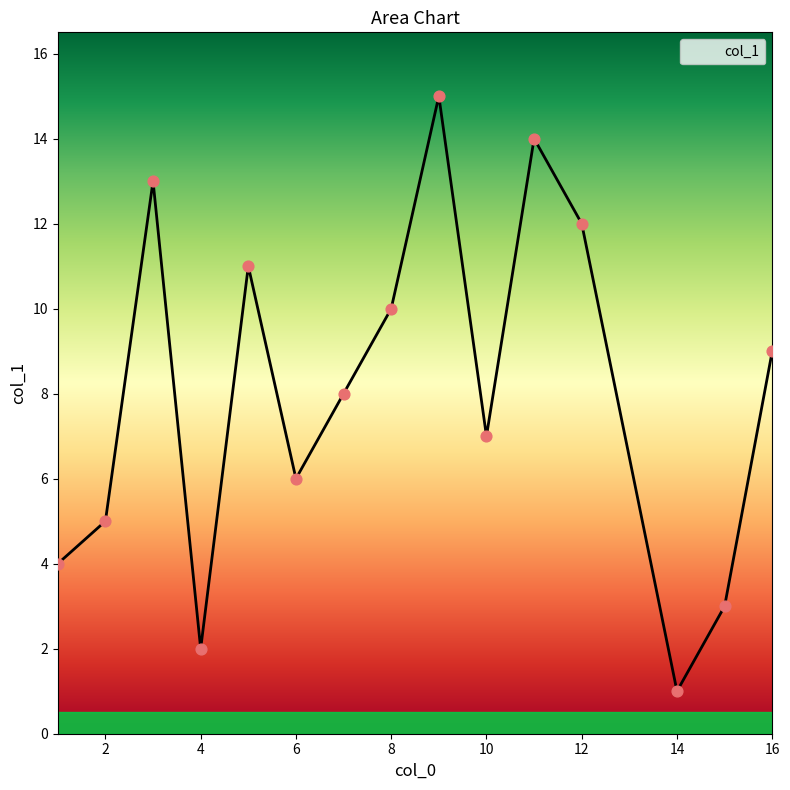

What is the difference between the maximum and minimum values?

14